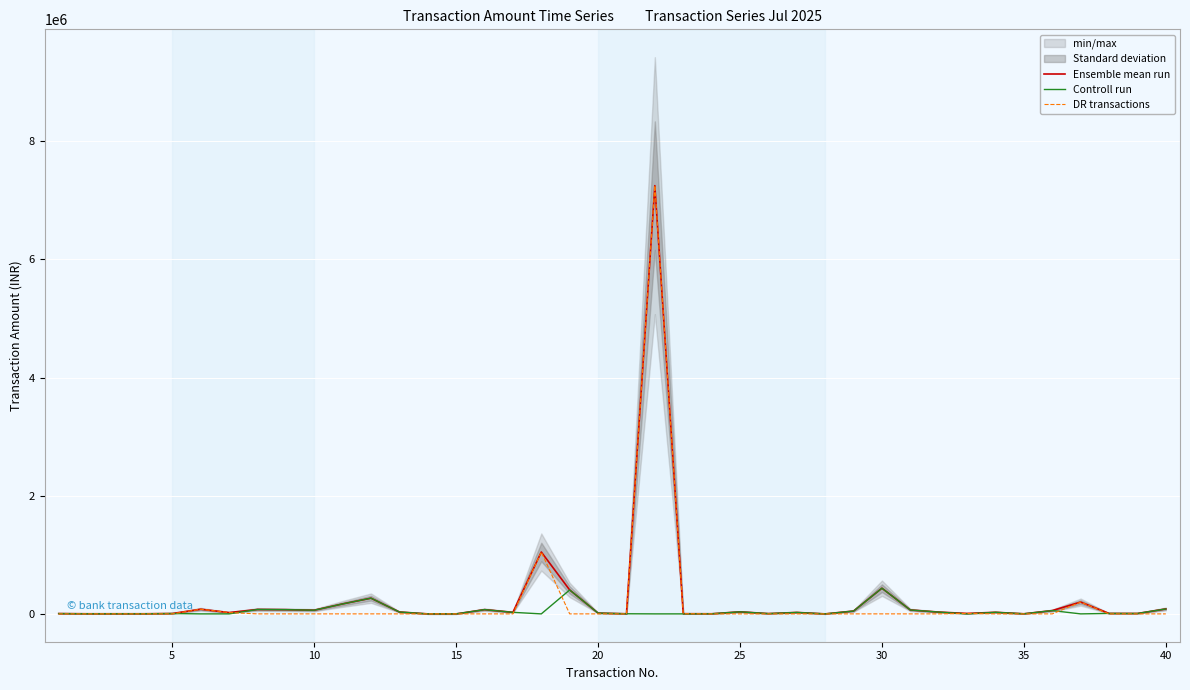

What is the highest value of the Controll run series?

434889.0